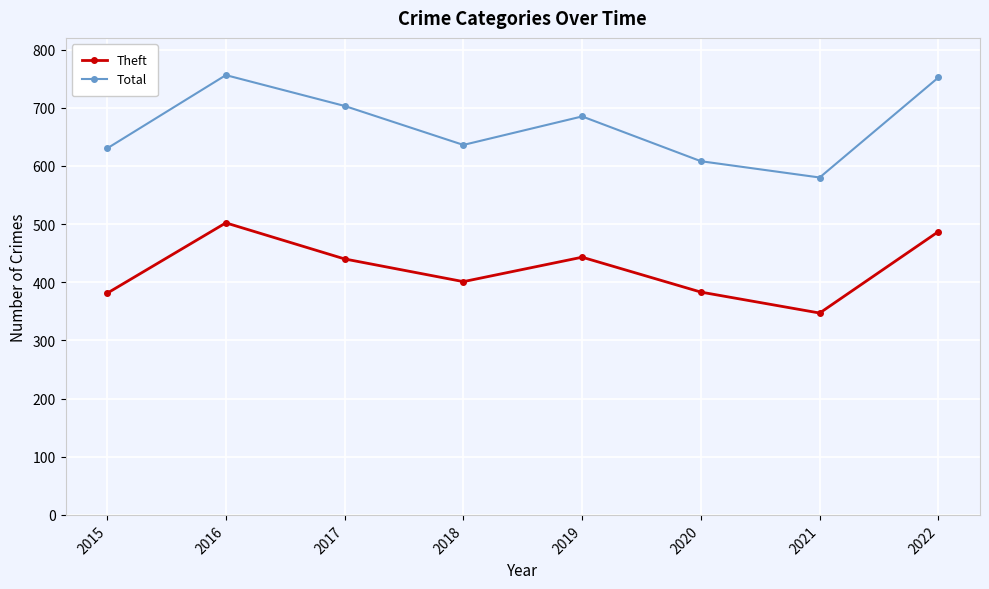

How many interior local valleys does the Total series have?

2